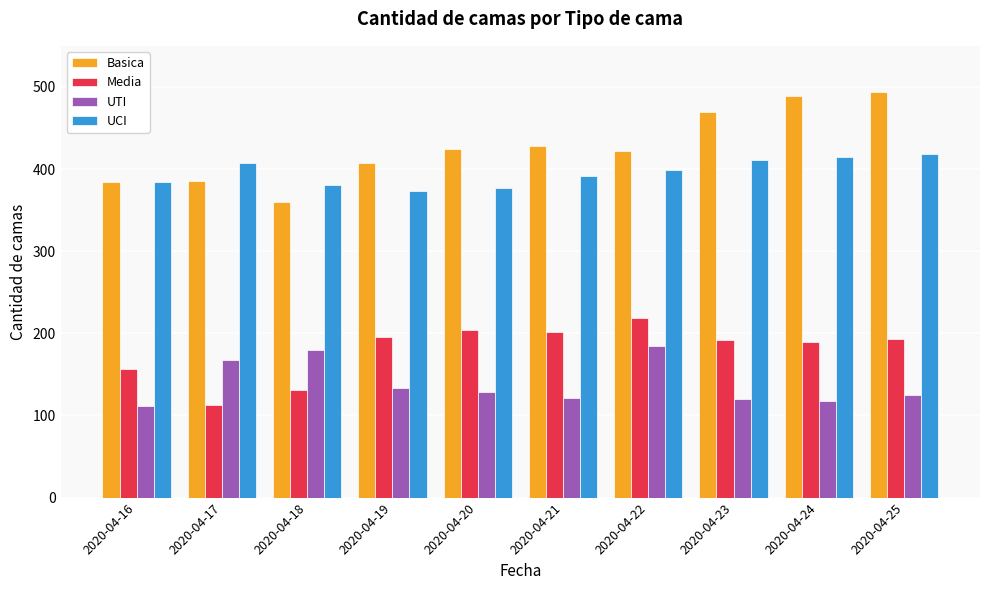

The value of Basica at 2020-04-20 is 424. True or false?

True